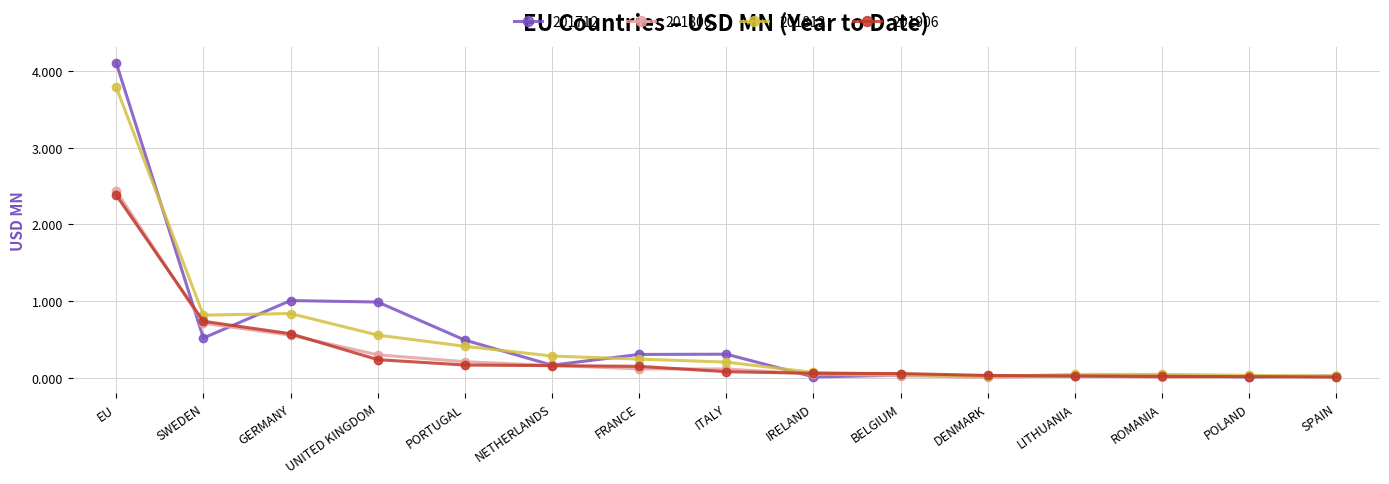

Which label corresponds to the largest value in the chart?

EU